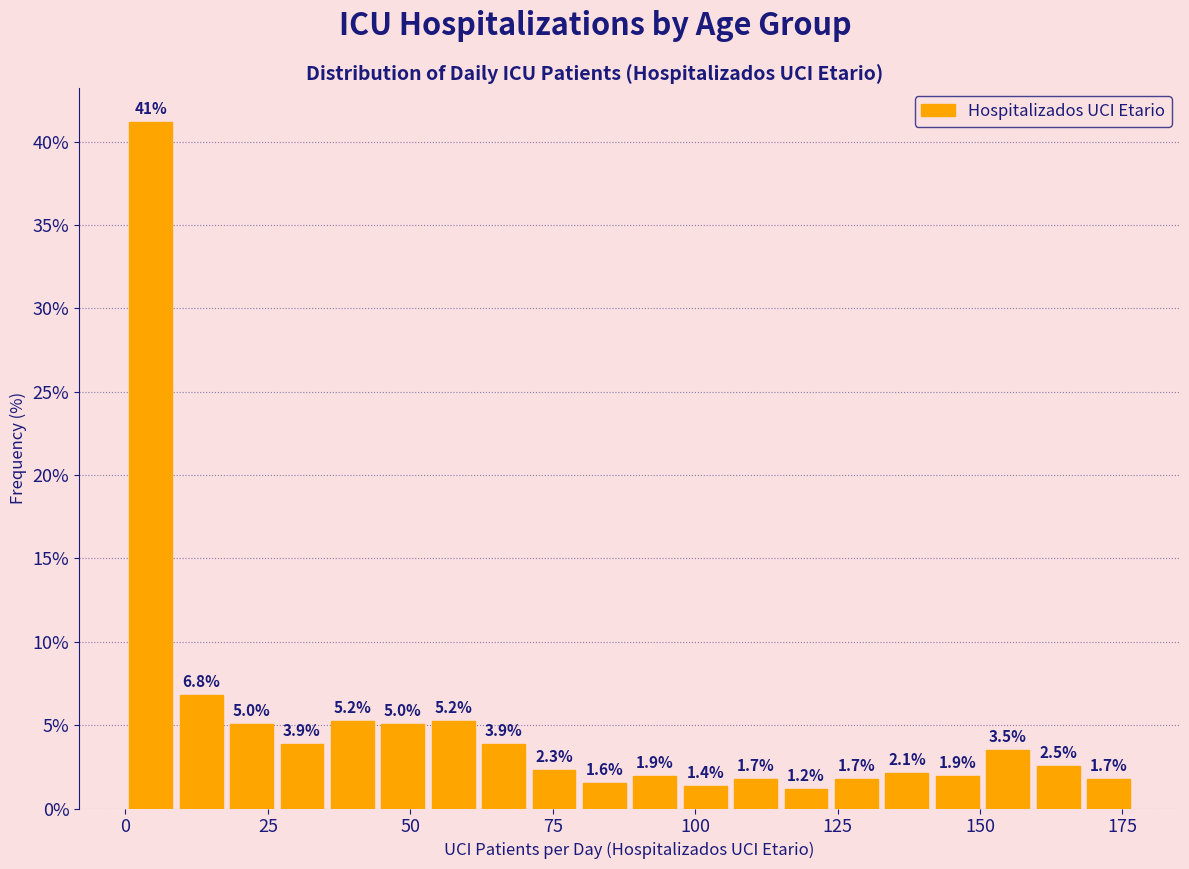

Read against the x-axis, roughly where is the centre of the tallest bar?

5